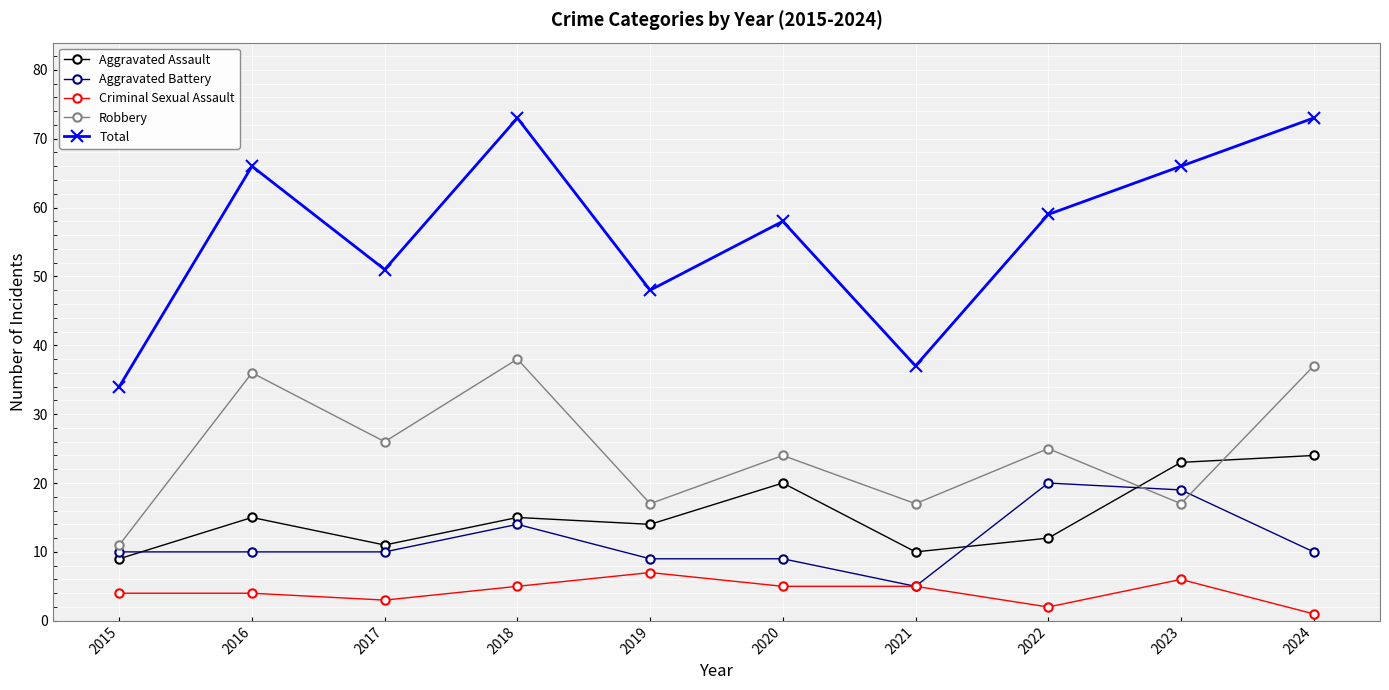

True or false: Aggravated Battery has more than 1 interior local peaks.

True